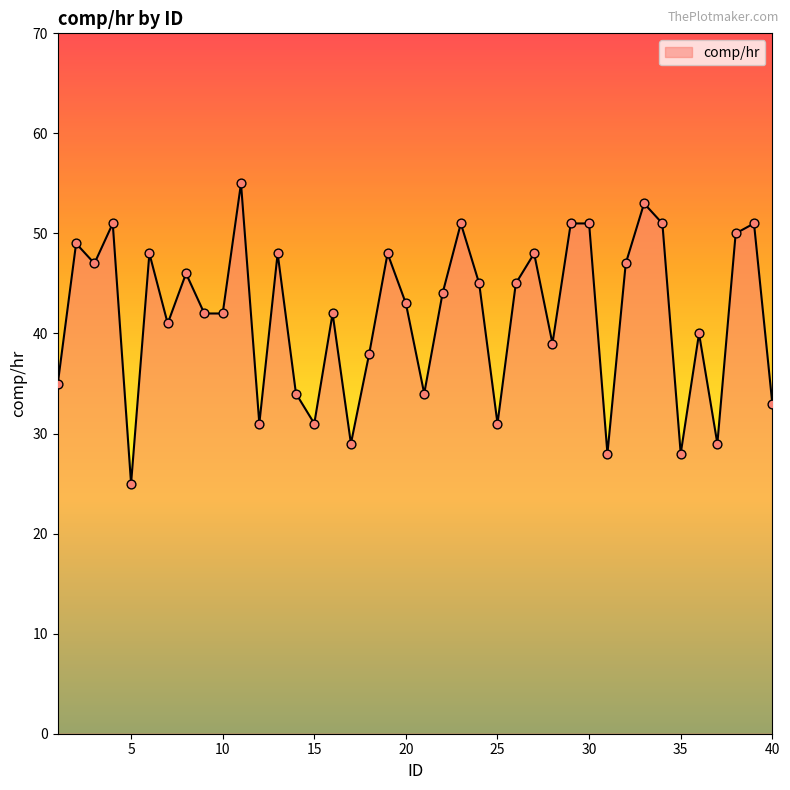

What is the greatest value displayed?

55